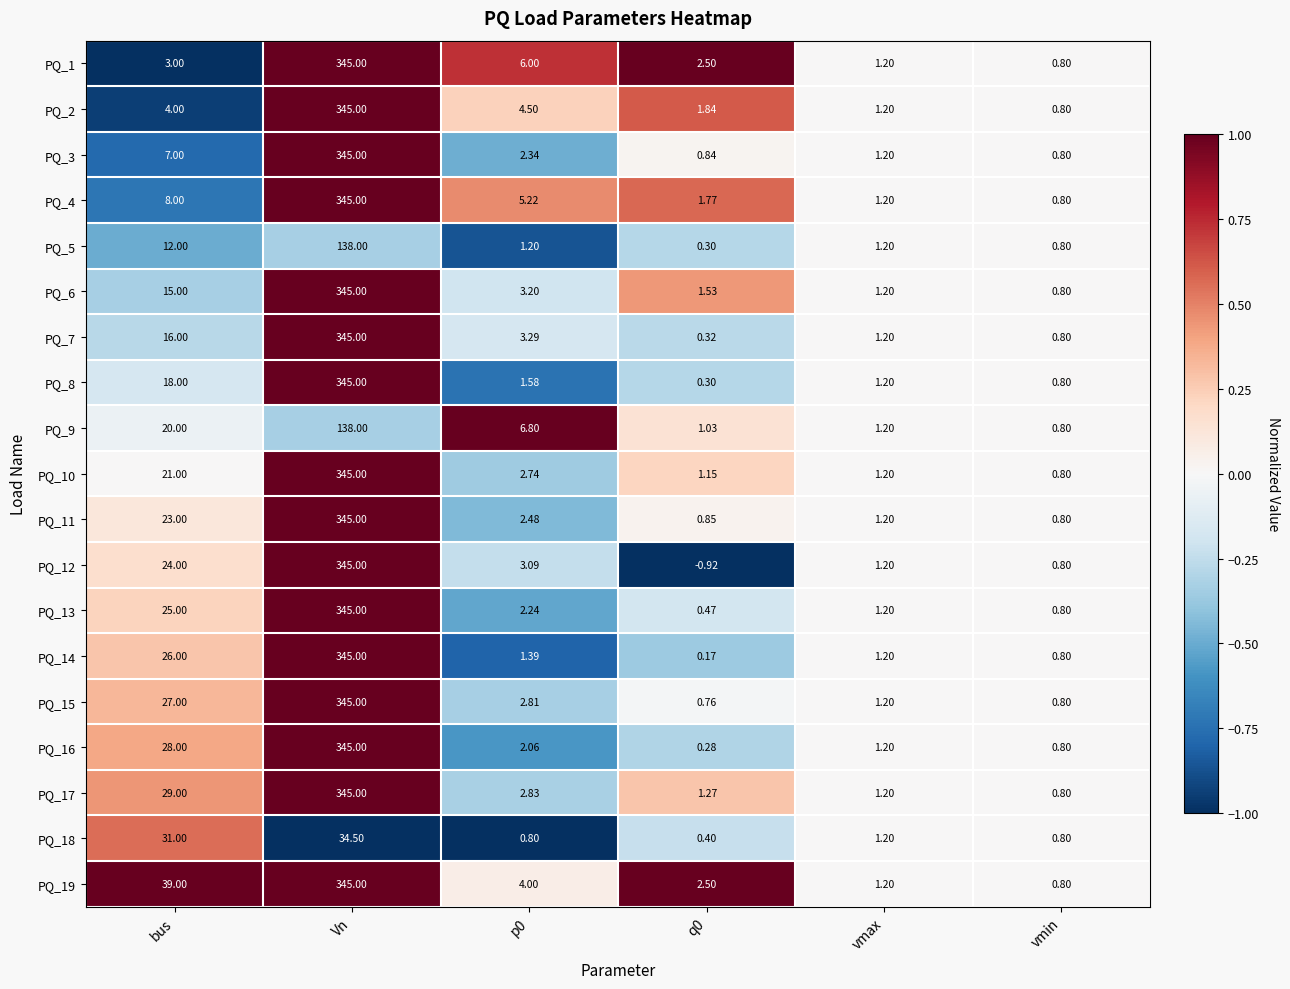

Count the number of categories in the chart.

6